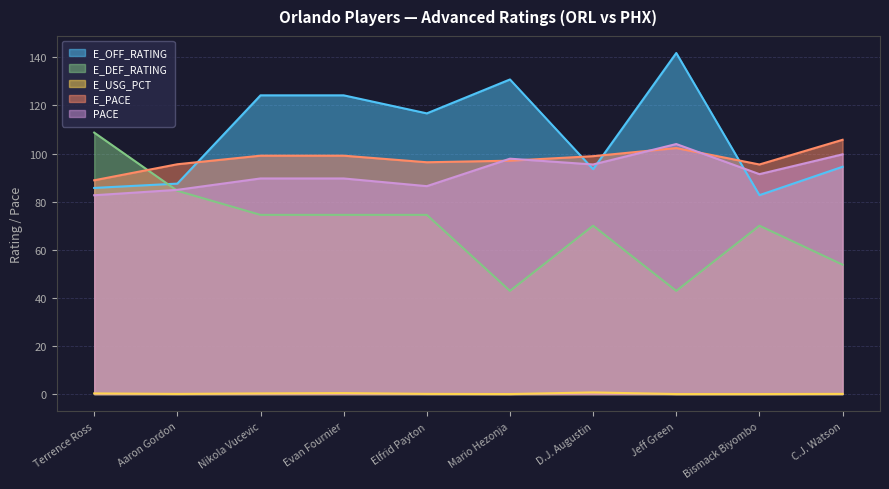

At Bismack Biyombo, list the series in order from smallest to largest.

E_USG_PCT, E_DEF_RATING, E_OFF_RATING, PACE, E_PACE